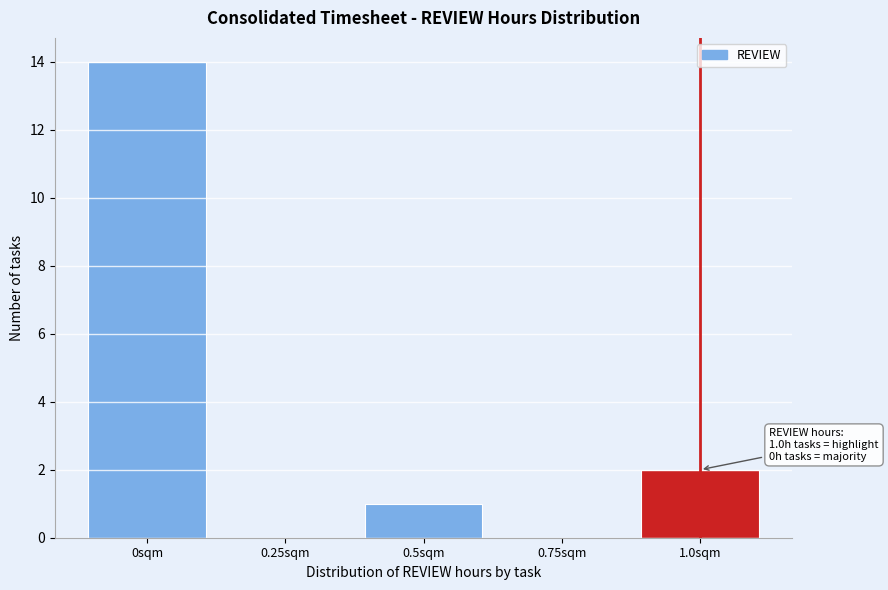

Reading right to left, transcribe all the data shown in this chart.

1.0sqm=2	0.75sqm=0	0.5sqm=1	0.25sqm=0	0sqm=14